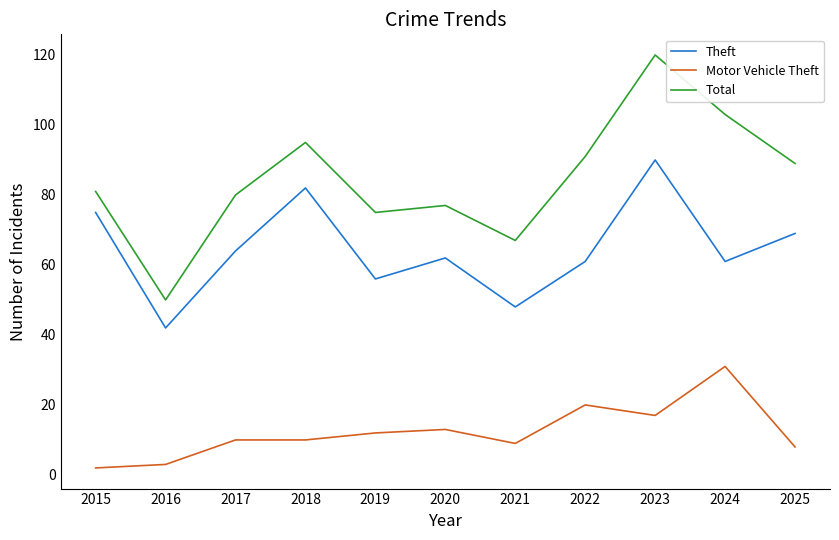

What is the maximum value shown in the chart?

120